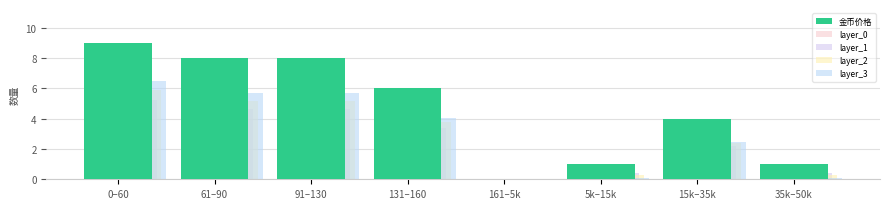

How many data points does each series have?

8